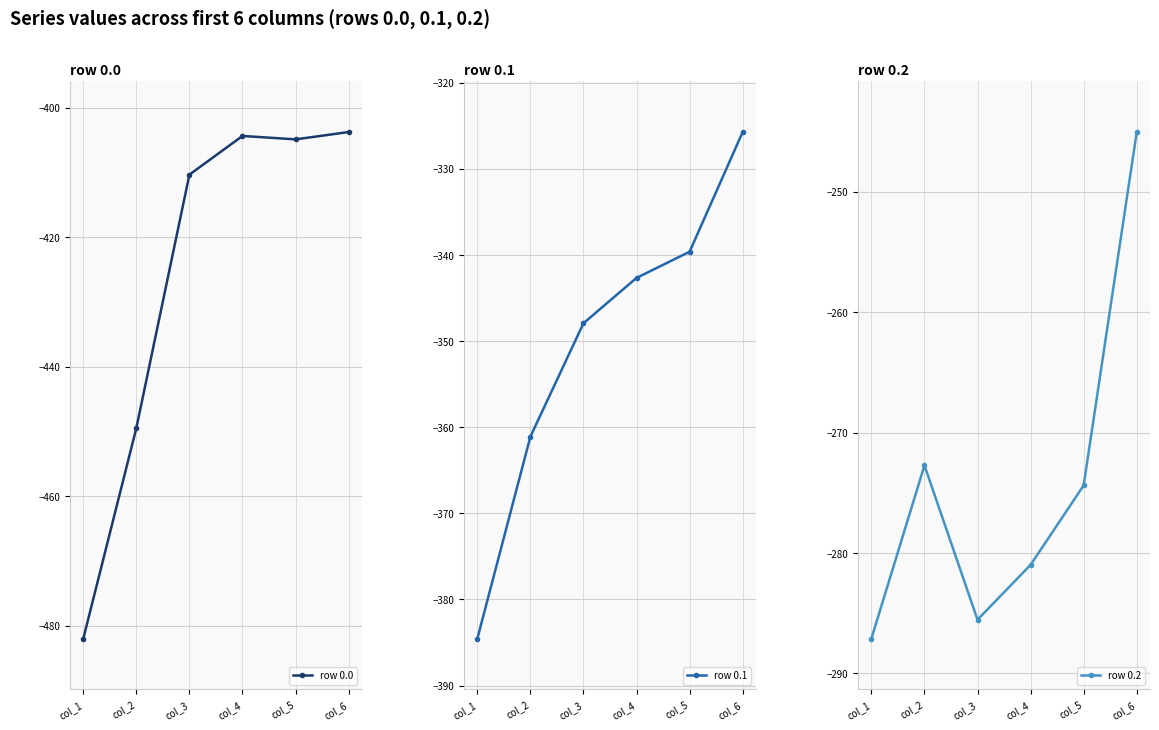

What is the smallest value displayed?

-482.0